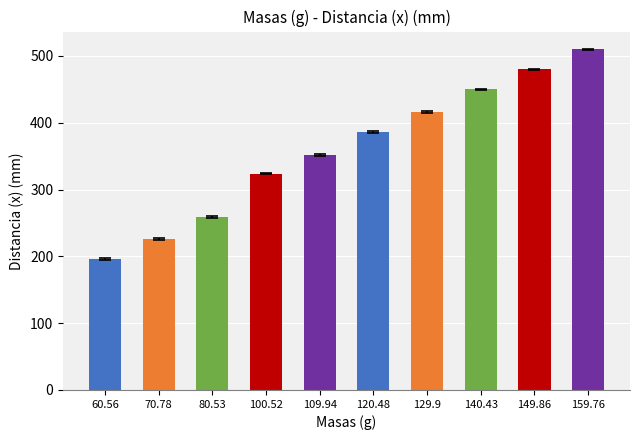

At which label does the data first exceed 386?

129.9